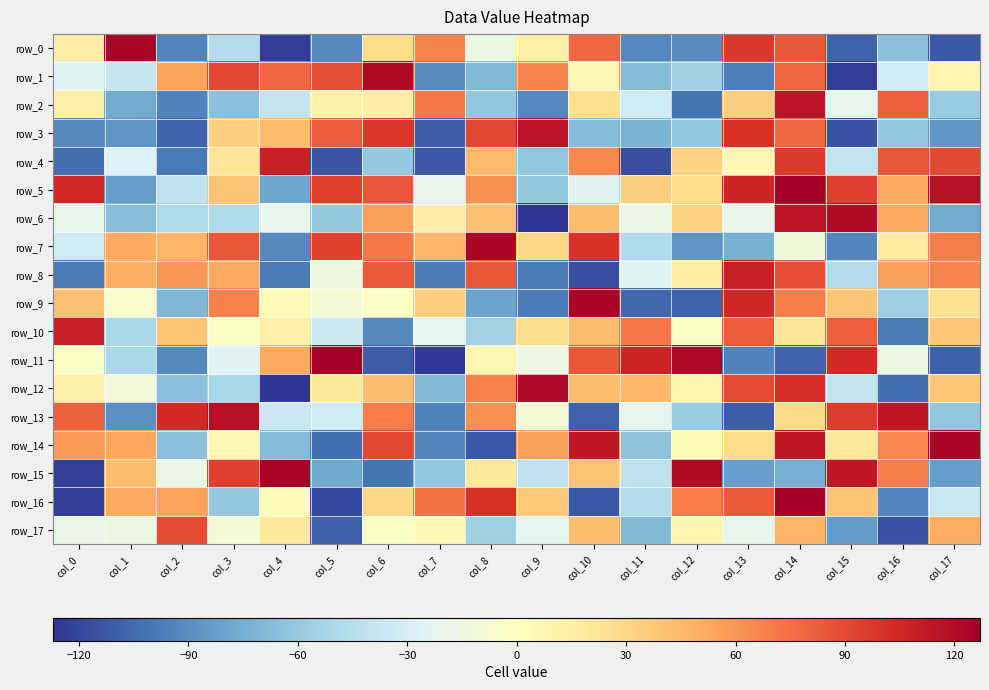

How many values in row_12 are above zero?

11